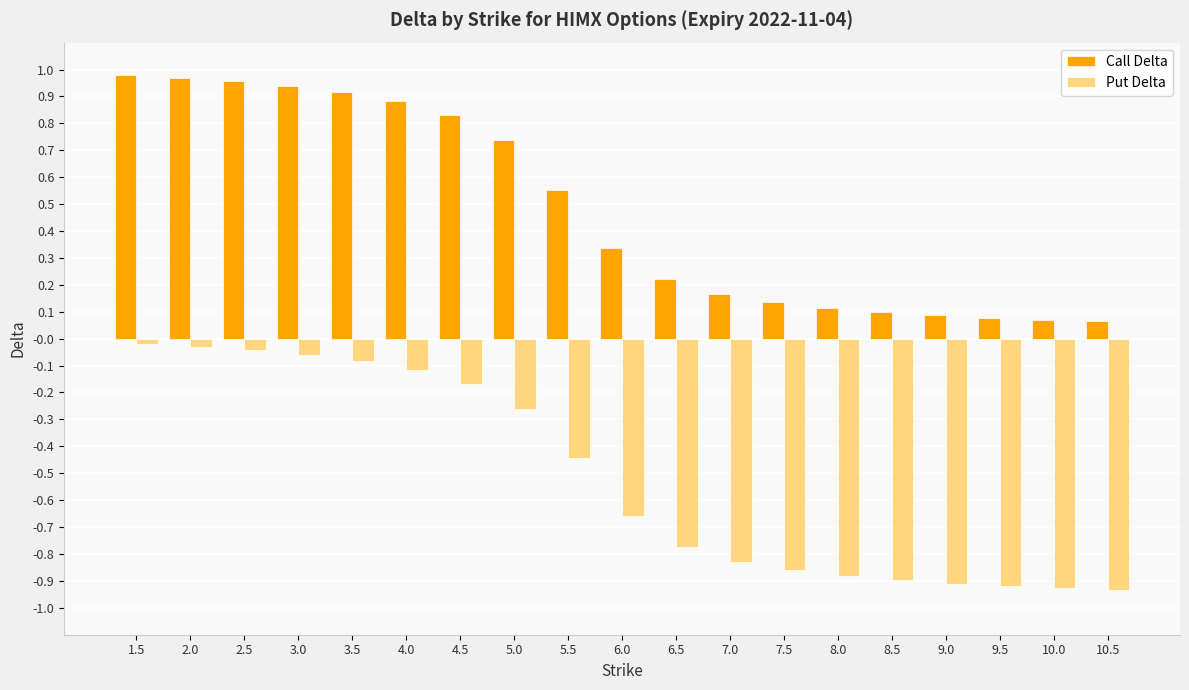

What are all the series names shown in the legend?

Call Delta, Put Delta